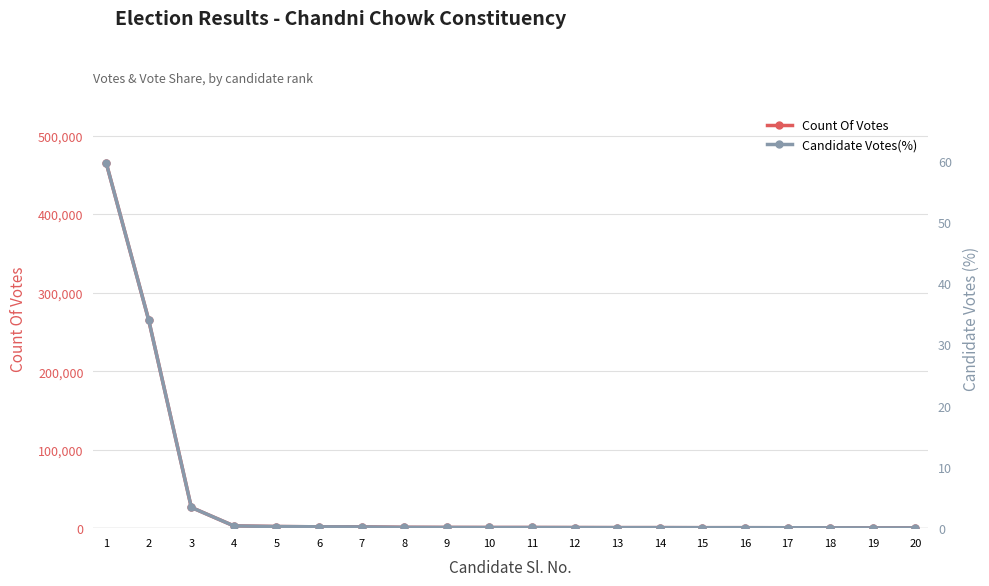

At which category is the sum across all series the highest?

1